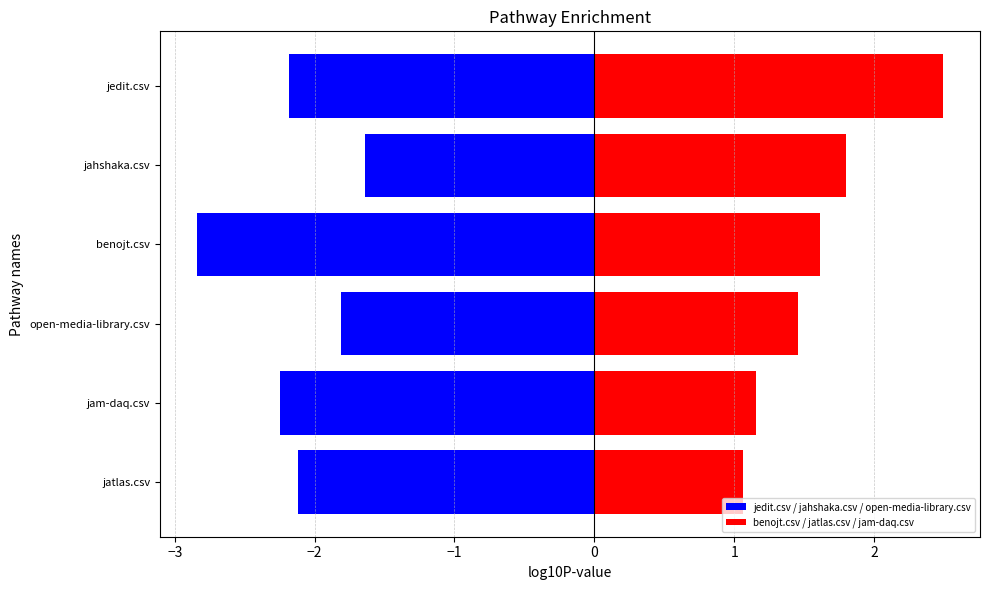

How many groups of bars are there?

6